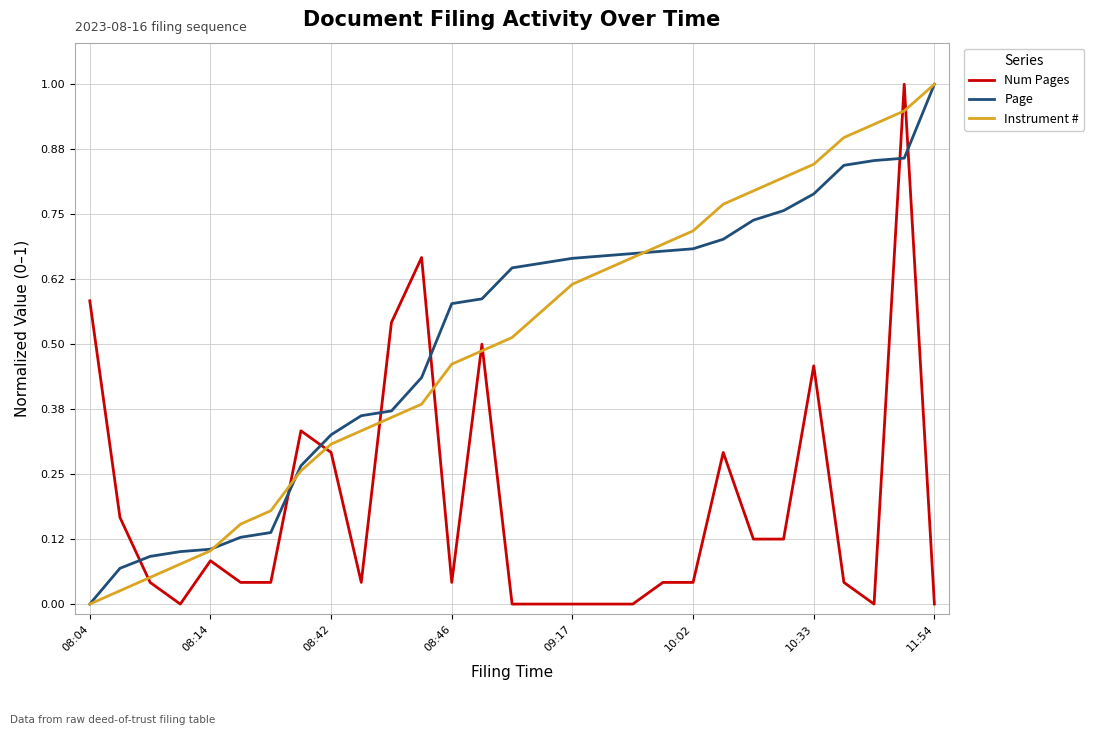

What is the maximum value shown in the chart?

1.0